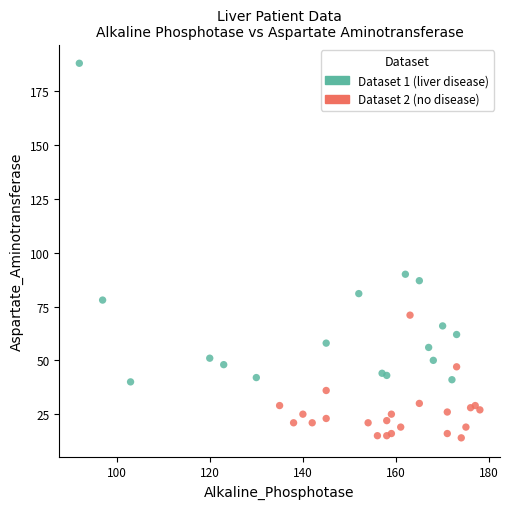

Which series reaches the minimum Y coordinate?

Dataset 2 (no disease)